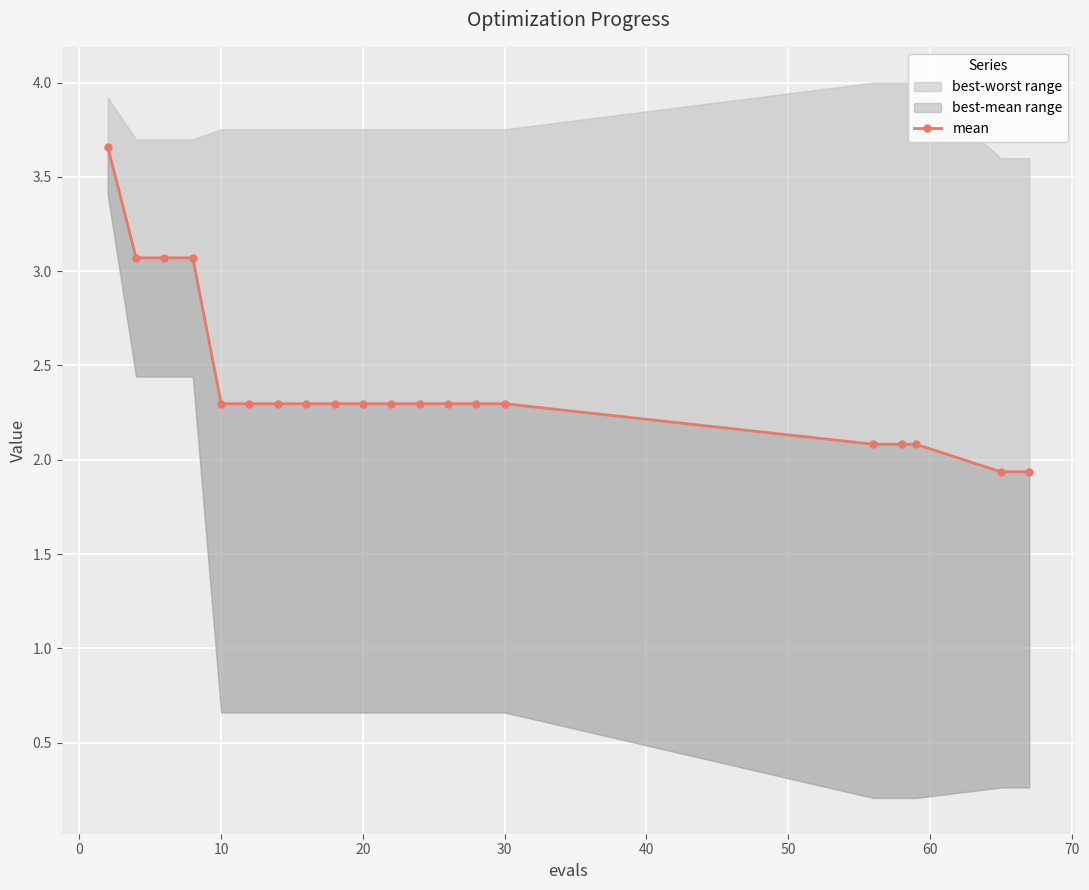

Is this an area chart (filled region under the line)?

No